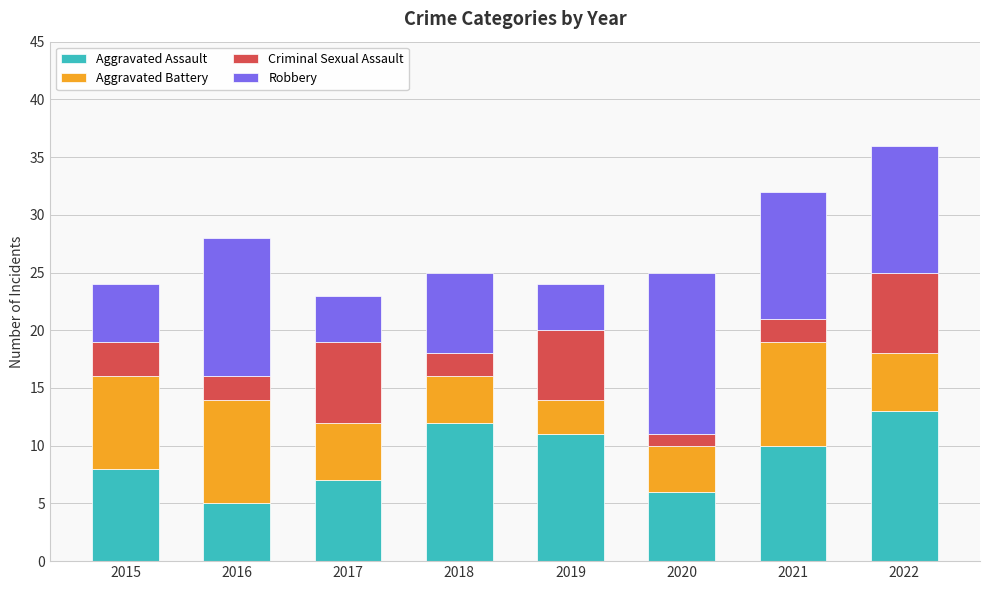

What value does the Aggravated Assault series have at 2022?

13